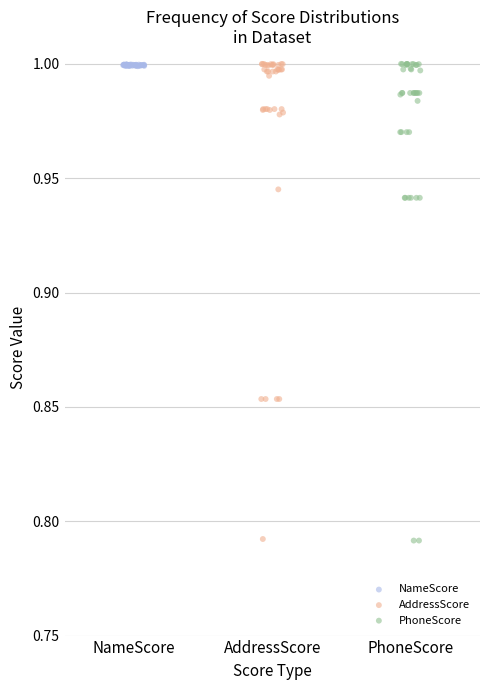

What are all the series names shown in the legend?

NameScore, AddressScore, PhoneScore